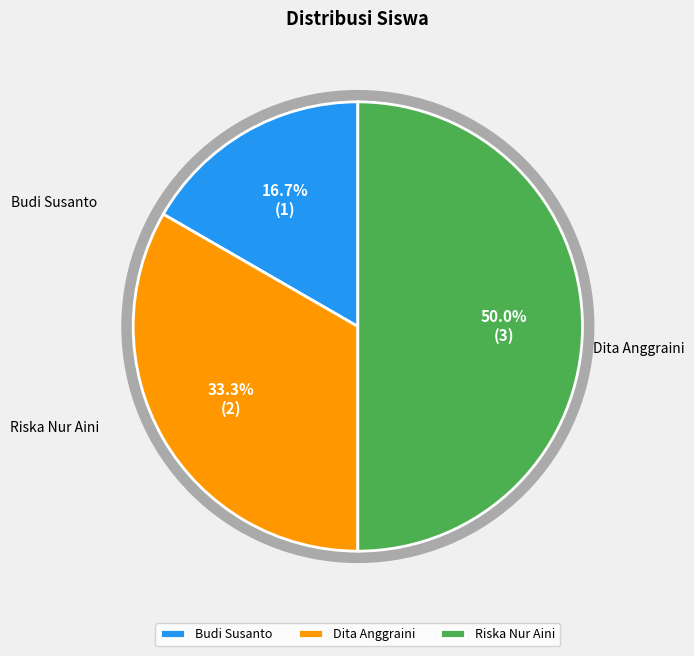

What percentage do Dita Anggraini and Budi Susanto together represent?

50.0%